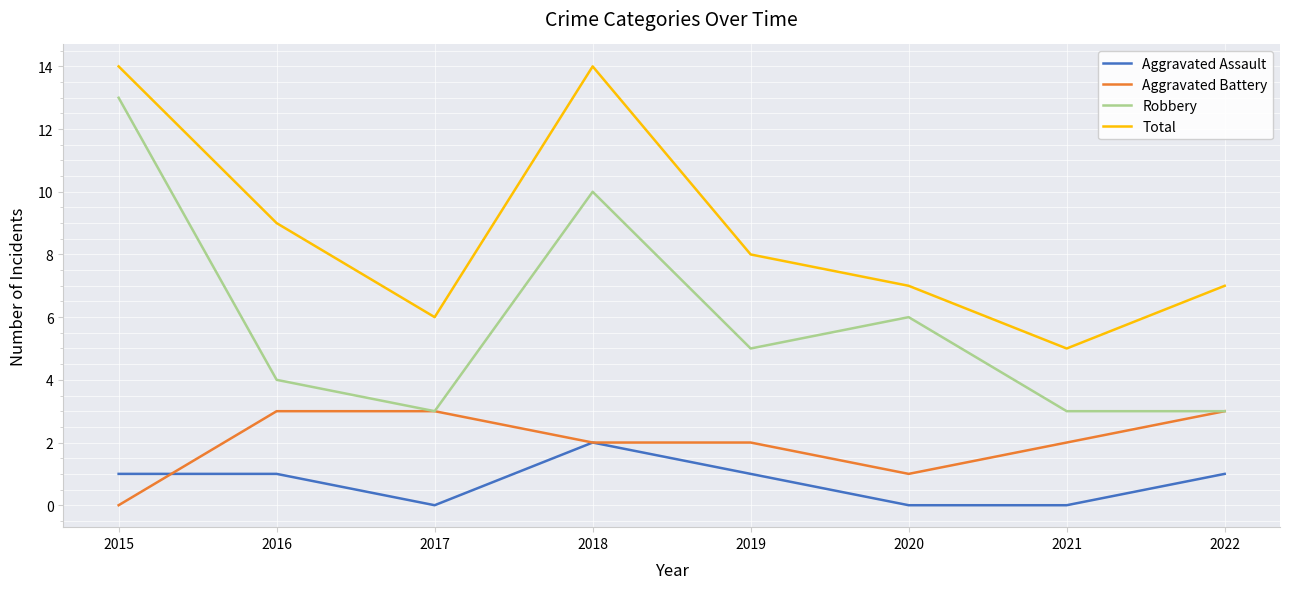

Reading right to left, what are all the values shown in this chart?

Aggravated Assault: 1	0	0	1	2	0	1	1
Aggravated Battery: 3	2	1	2	2	3	3	0
Robbery: 3	3	6	5	10	3	4	13
Total: 7	5	7	8	14	6	9	14